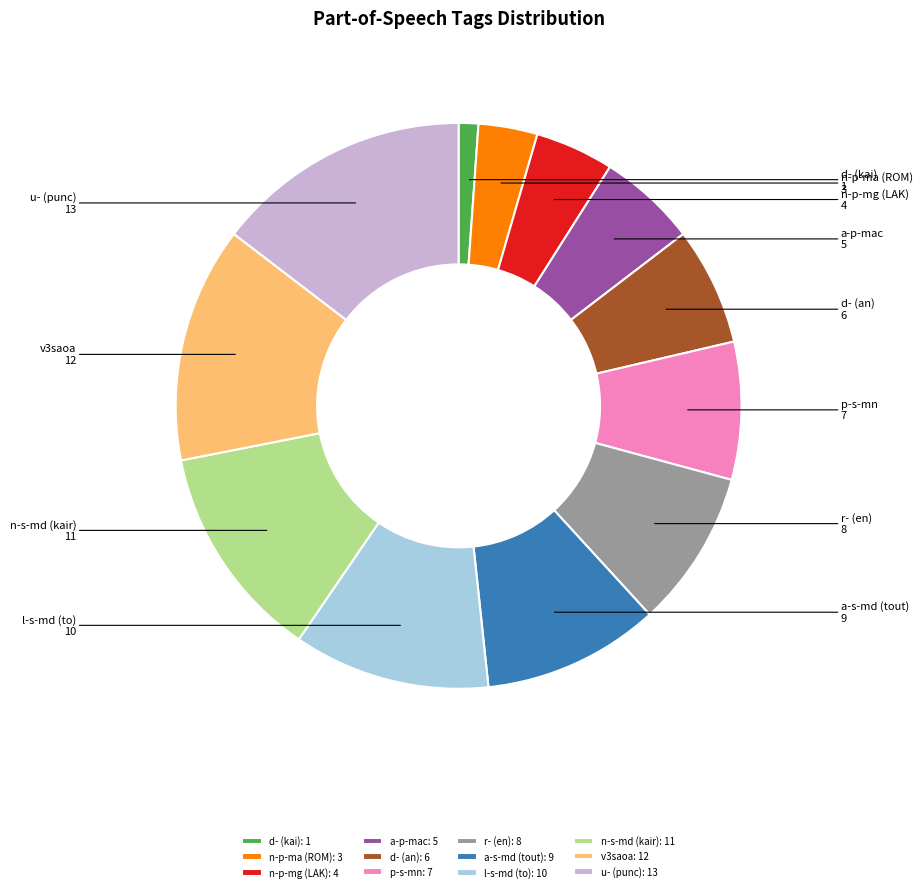

Which has a higher value, n-p-mg (LAK): 4 or d- (kai): 1?

n-p-mg (LAK): 4